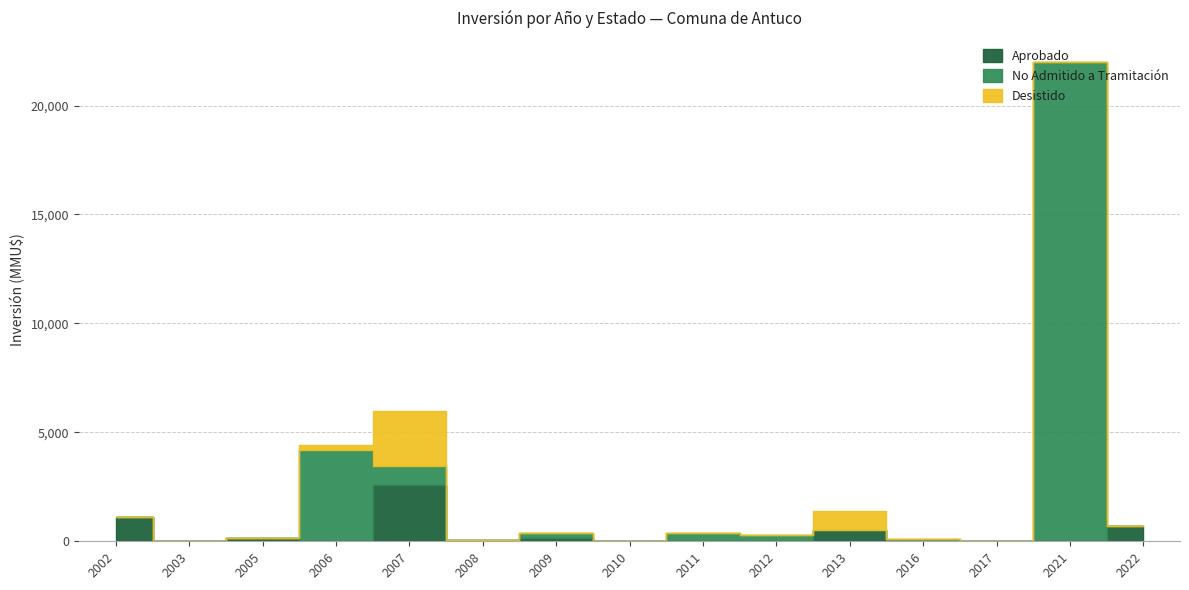

Where is Aprobado nearest to the value 1290?

2002